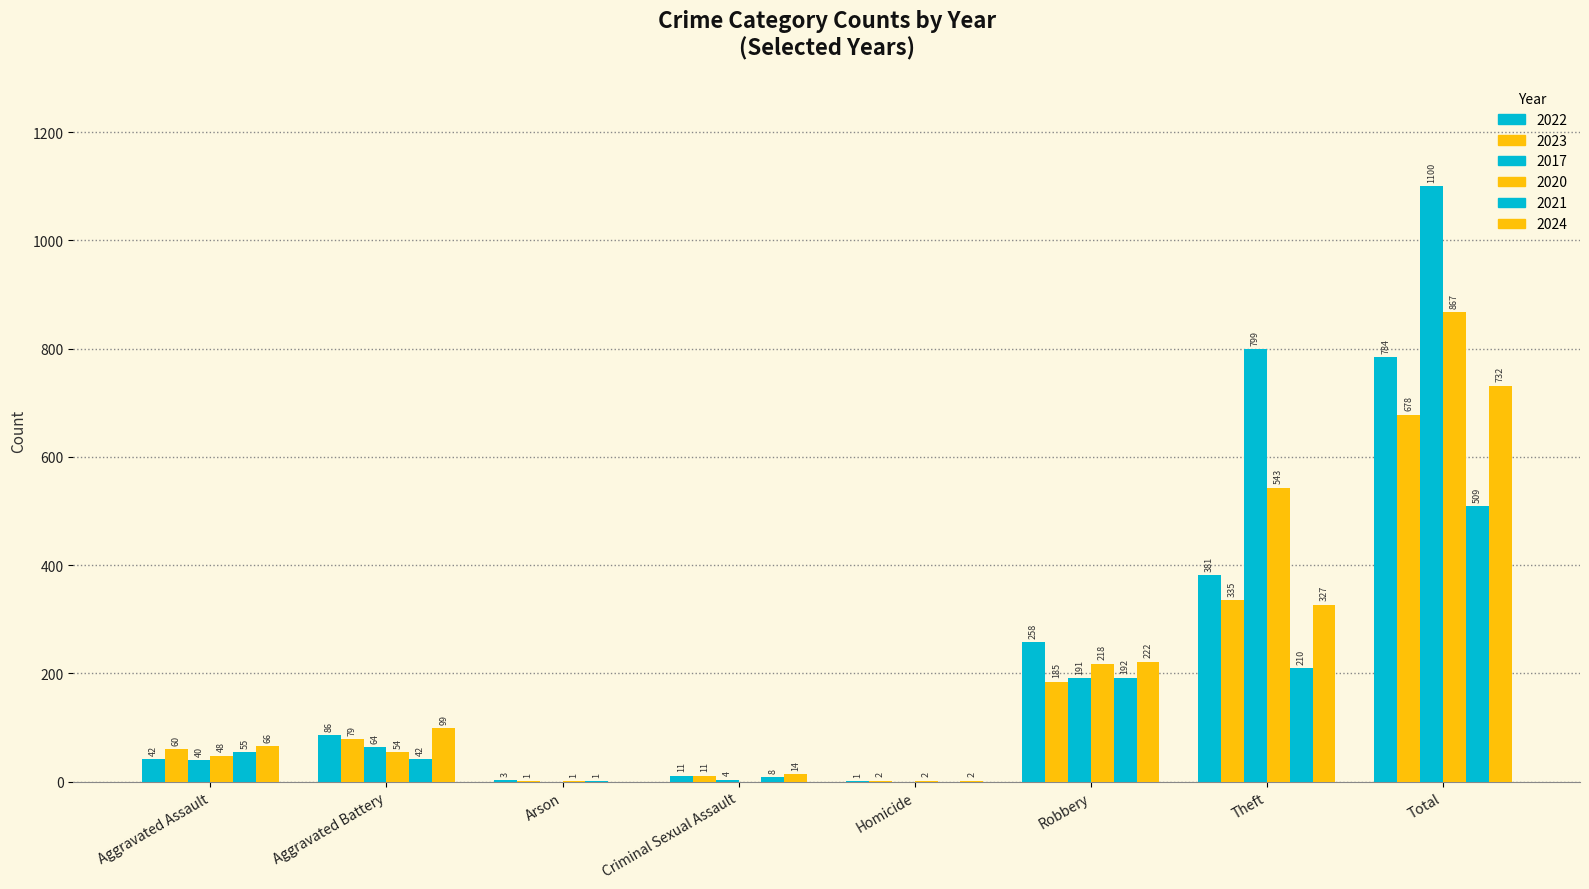

At Arson, list the series in order from largest to smallest.

2022, 2023, 2020, 2021, 2017, 2024